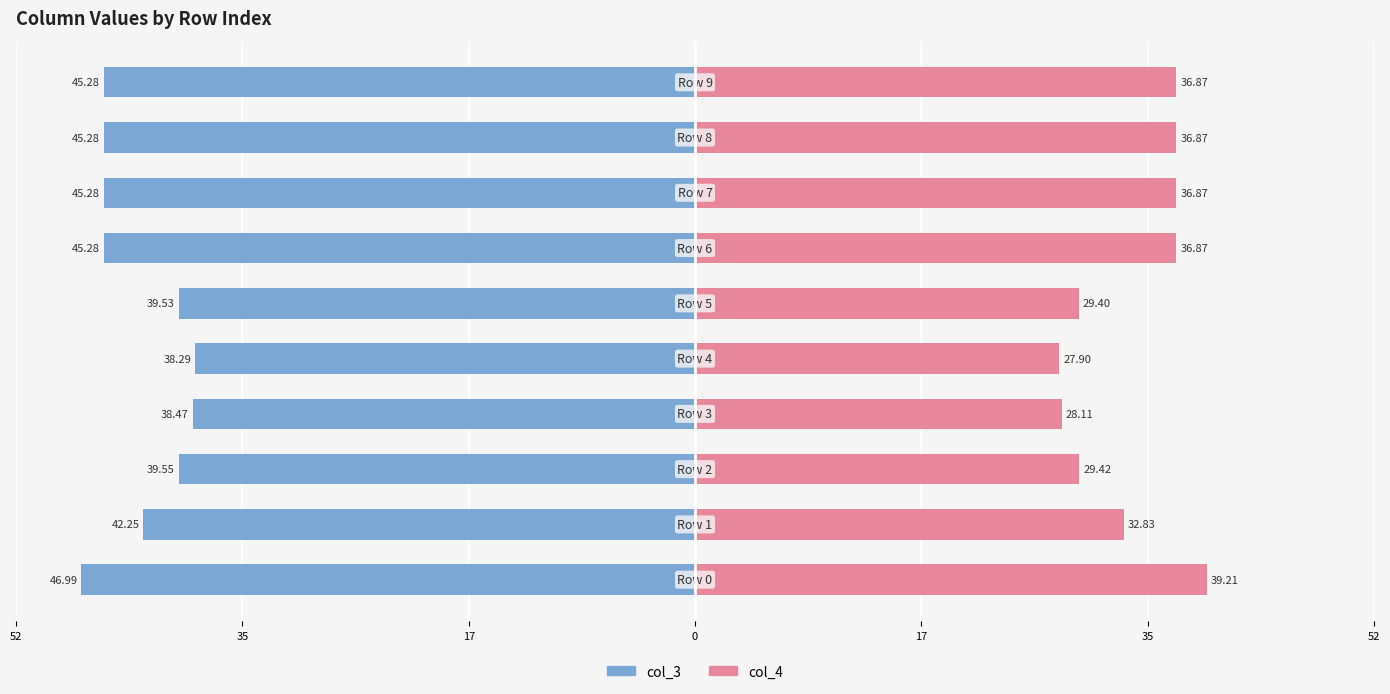

What is the sum of all col_3 values?

-426.2